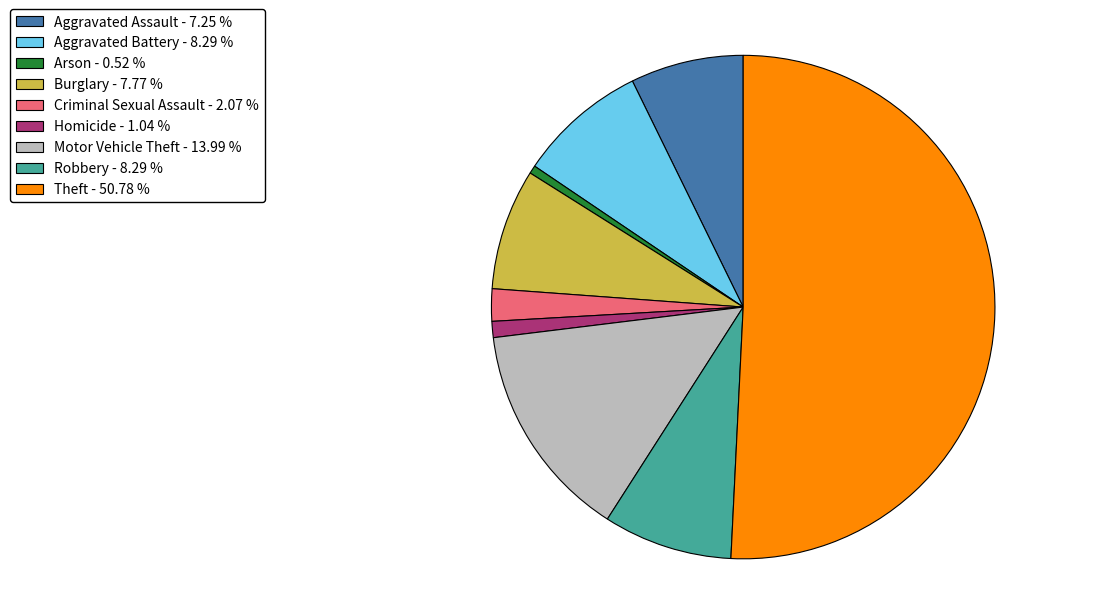

What is the smallest slice in the pie chart?

Arson